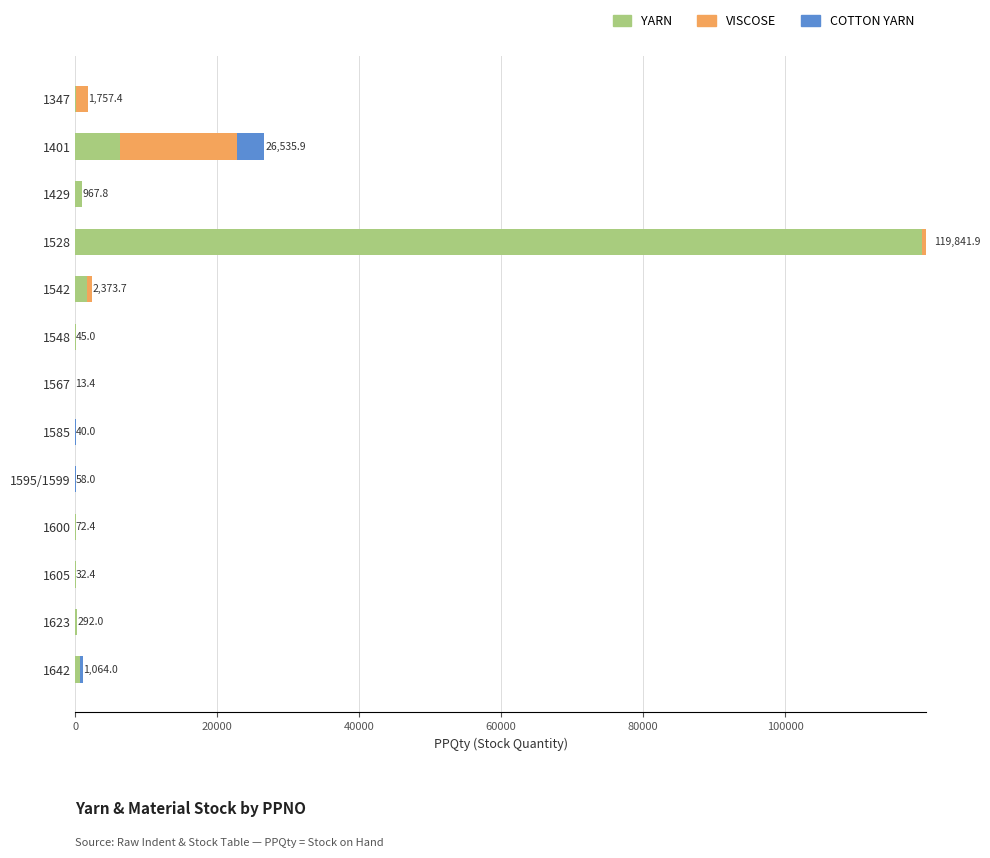

At which category is the sum across all series the highest?

1528